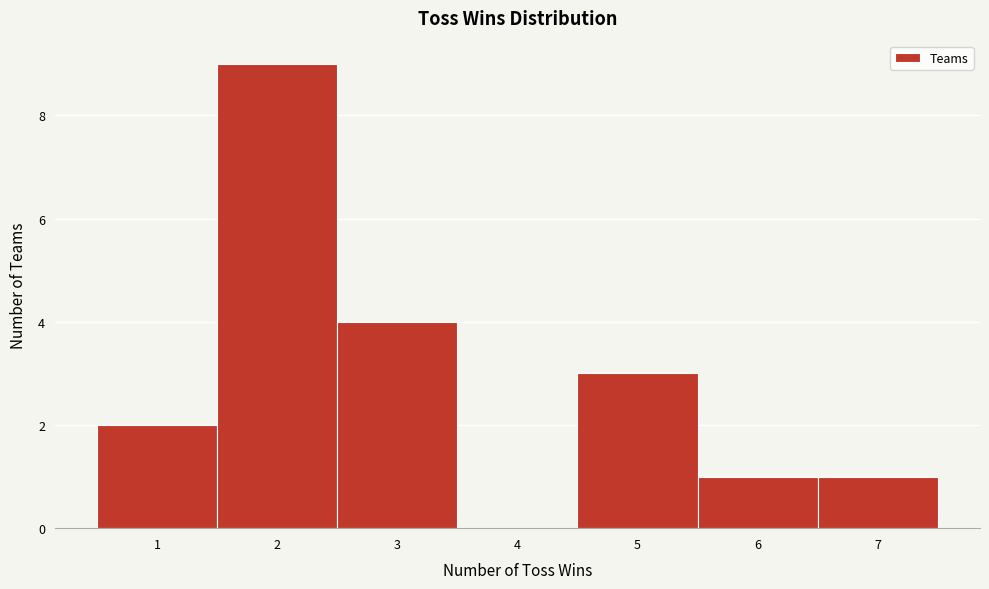

Over which range of the x-axis is the bar tallest?

1.5 to 2.5